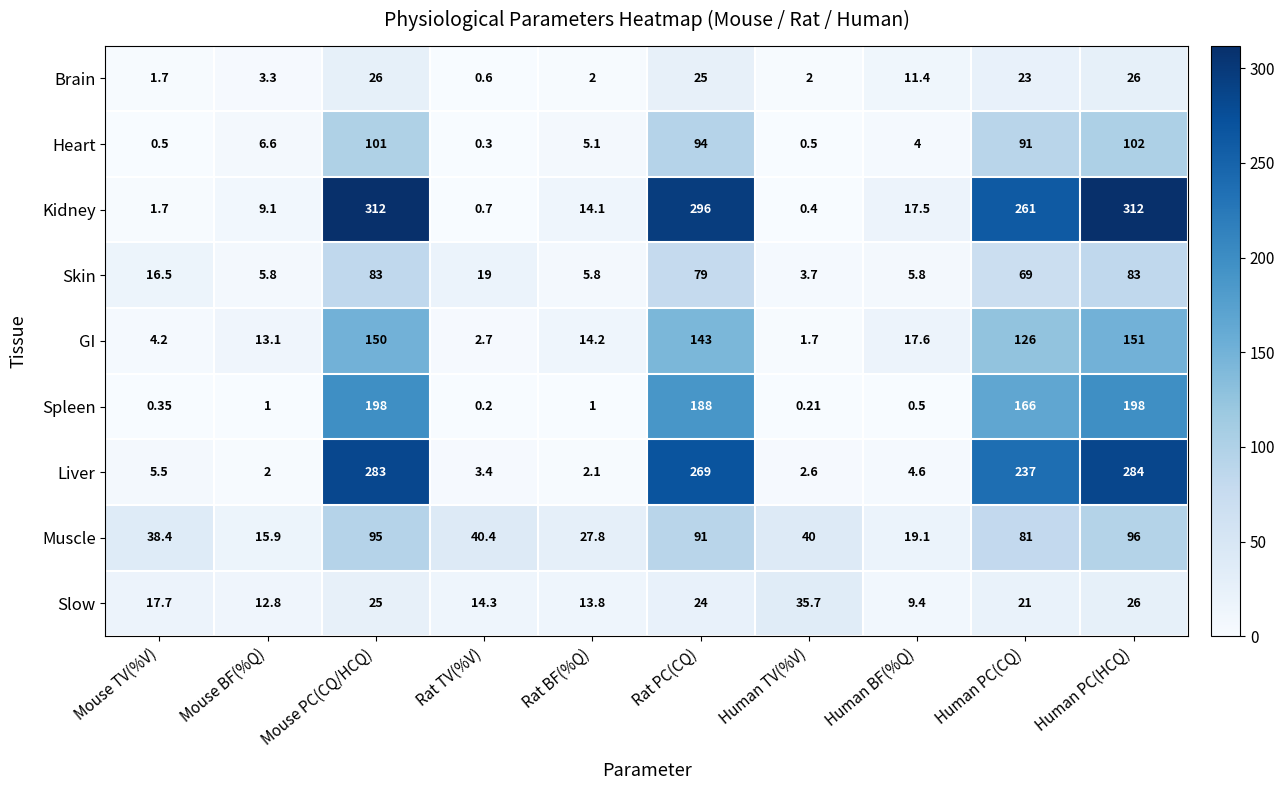

Is the value of Heart at Mouse PC(CQ/HCQ) greater than the value of Muscle at Mouse BF(%Q)?

Yes